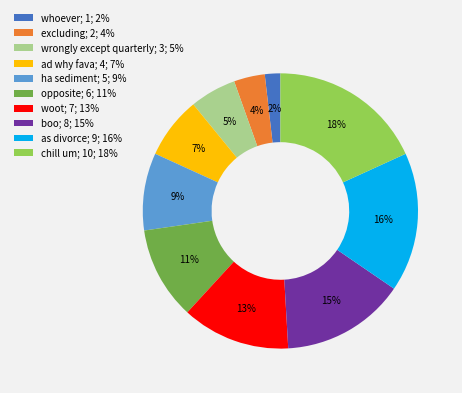

Between as divorce; 9; 16% and ad why fava; 4; 7%, which is larger?

as divorce; 9; 16%